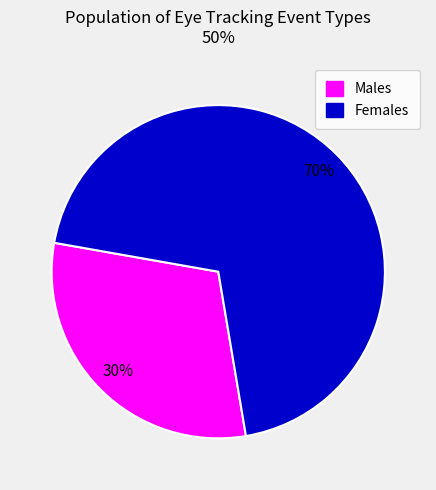

To the nearest percent, what percentage of the pie is Males?

30%